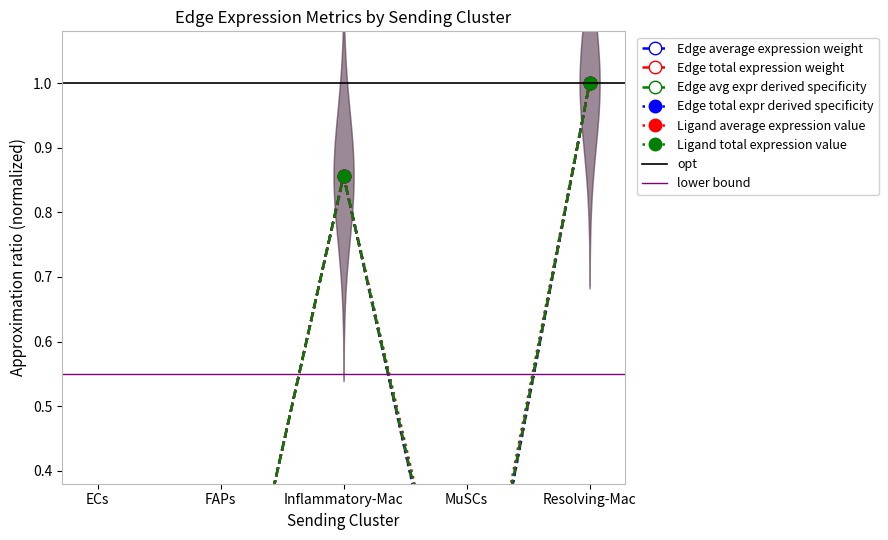

What is the difference between the second highest and second lowest values in the Edge total expression weight series?

0.9